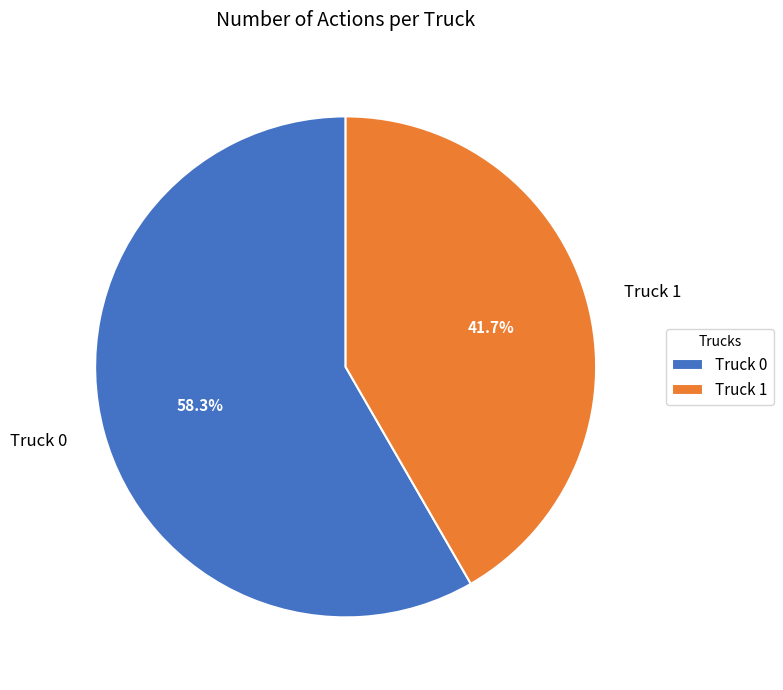

Does Truck 1 account for over 50% of the chart?

No